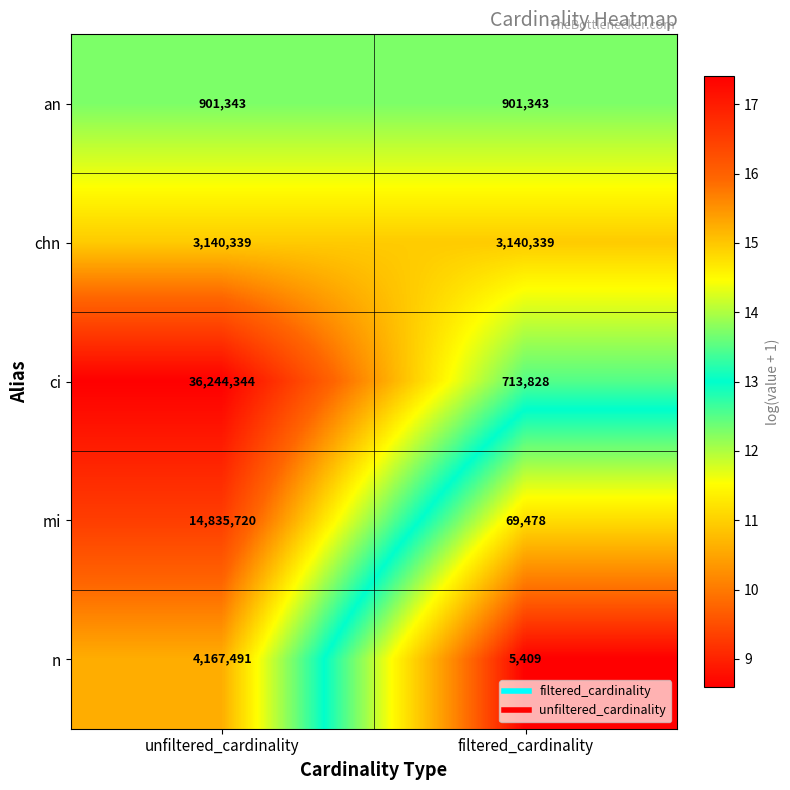

Which series has the largest range (max minus min)?

ci